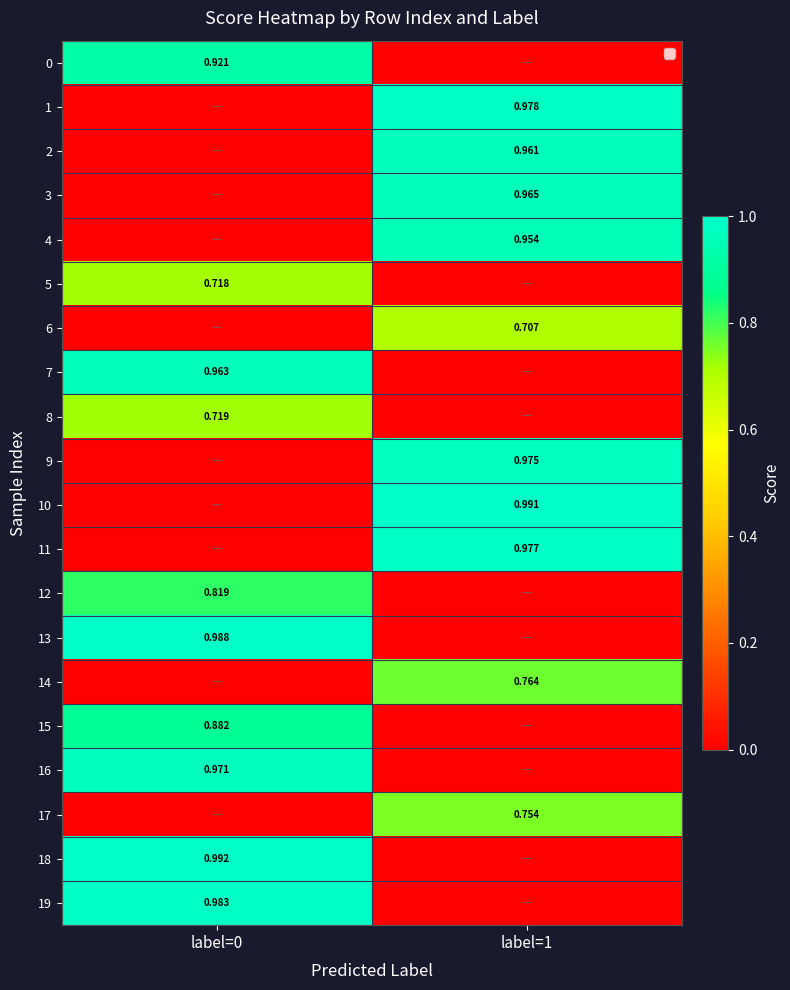

Is the value of 14 at label=1 greater than the value of 18 at label=0?

No